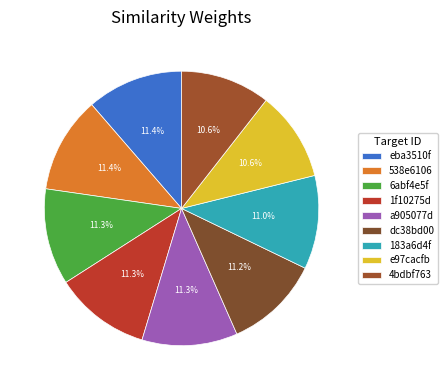

Is it true that 4bdbf763 is 11% of the pie?

True